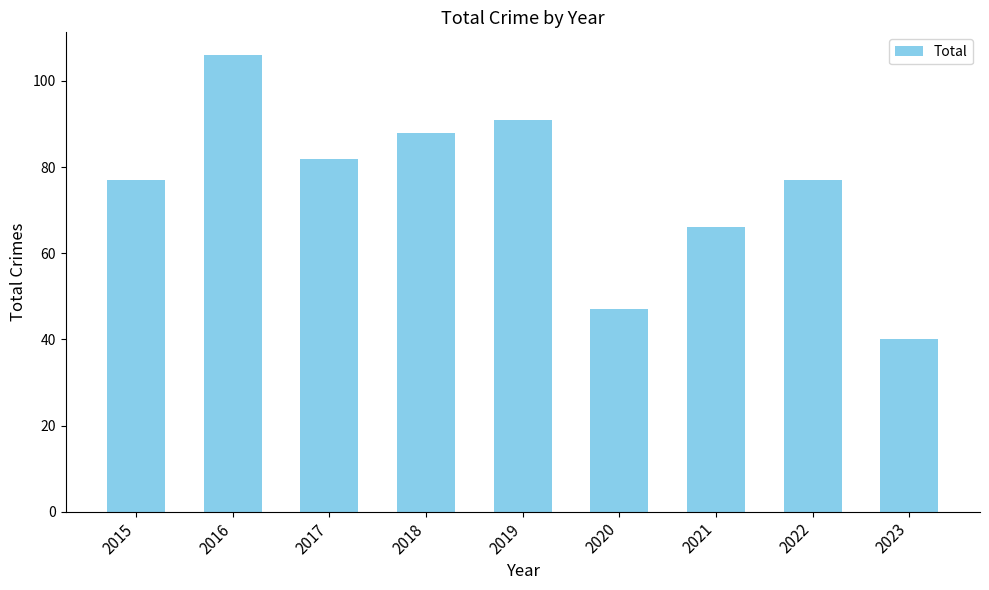

Reading left to right, transcribe all the data shown in this chart.

77	106	82	88	91	47	66	77	40